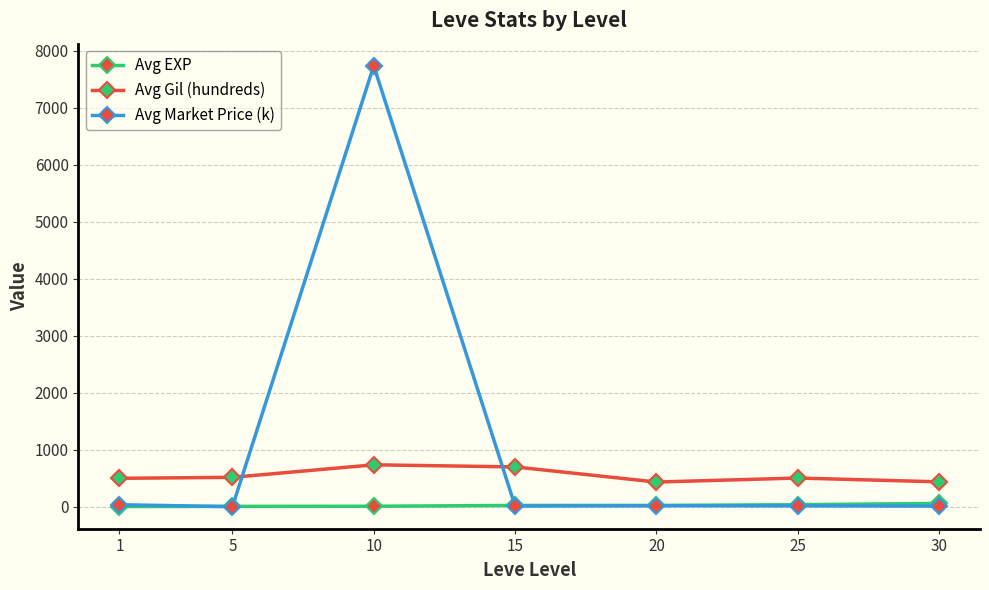

Does the chart have visible grid lines?

Yes